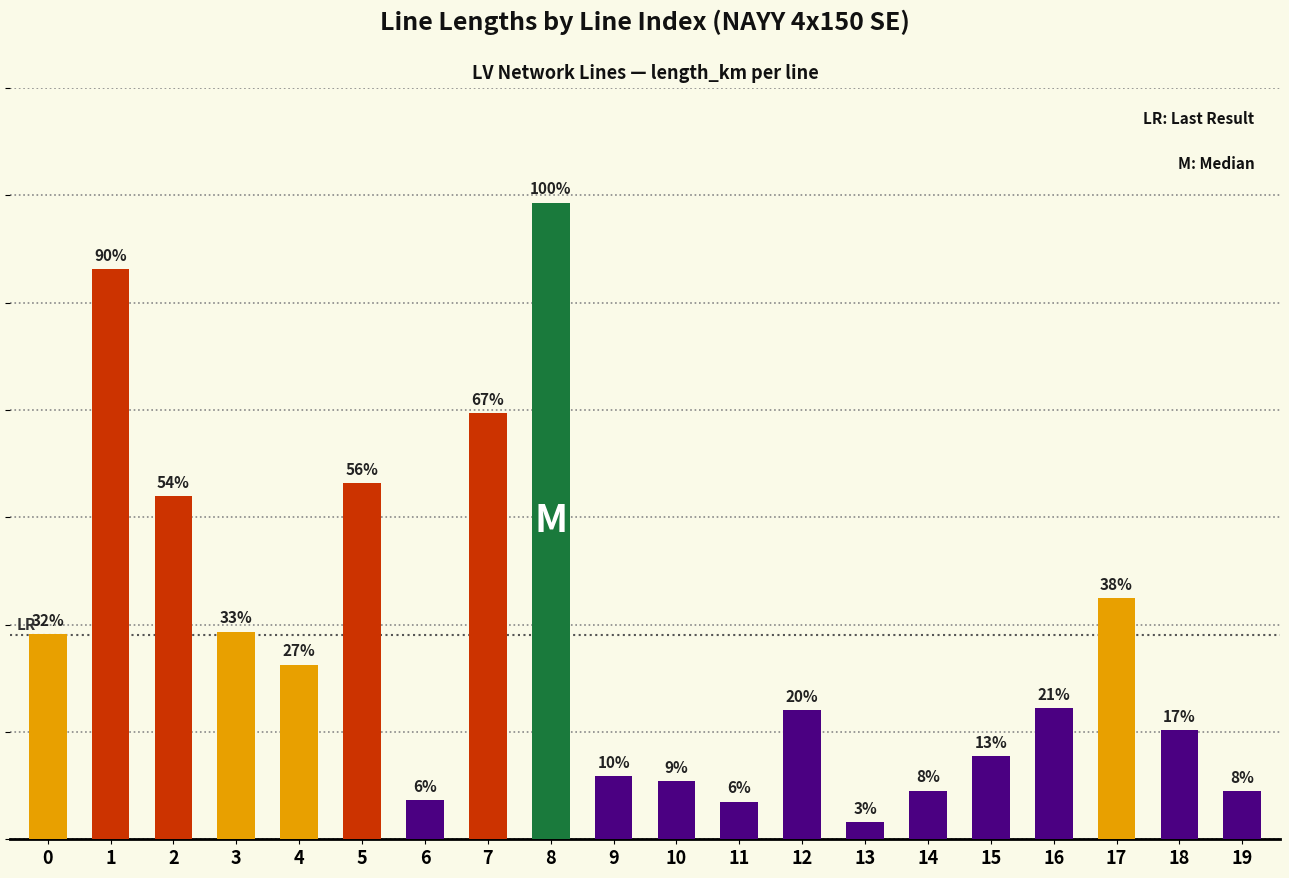

Where is the data nearest to the value 0?

13